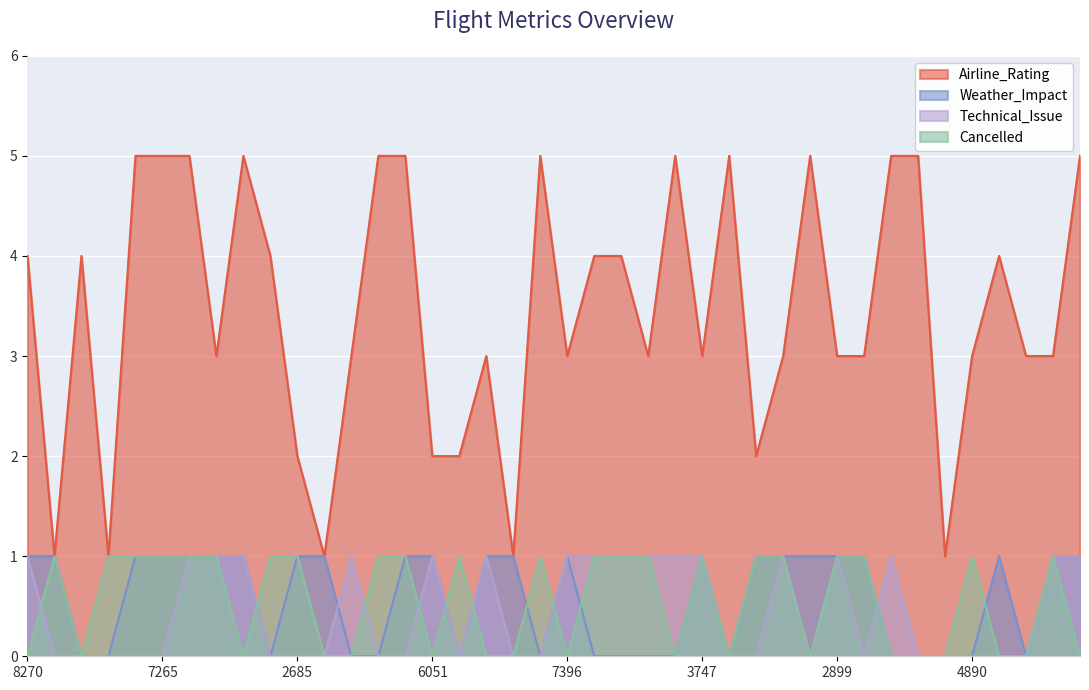

List the labels in order of Weather_Impact value, smallest first.

6390, 6191, 9322, 7949, 3433, 7420, 4385, 9666, 3558, 8849, 3047, 1189, 2267, 2528, 4556, 4890, 6393, 8270, 1860, 6734, 7265, 1466, 5426, 6578, 2685, 1769, 6311, 6051, 2184, 5555, 7396, 3747, 3734, 4005, 5658, 2899, 8734, 9838, 9792, 9433